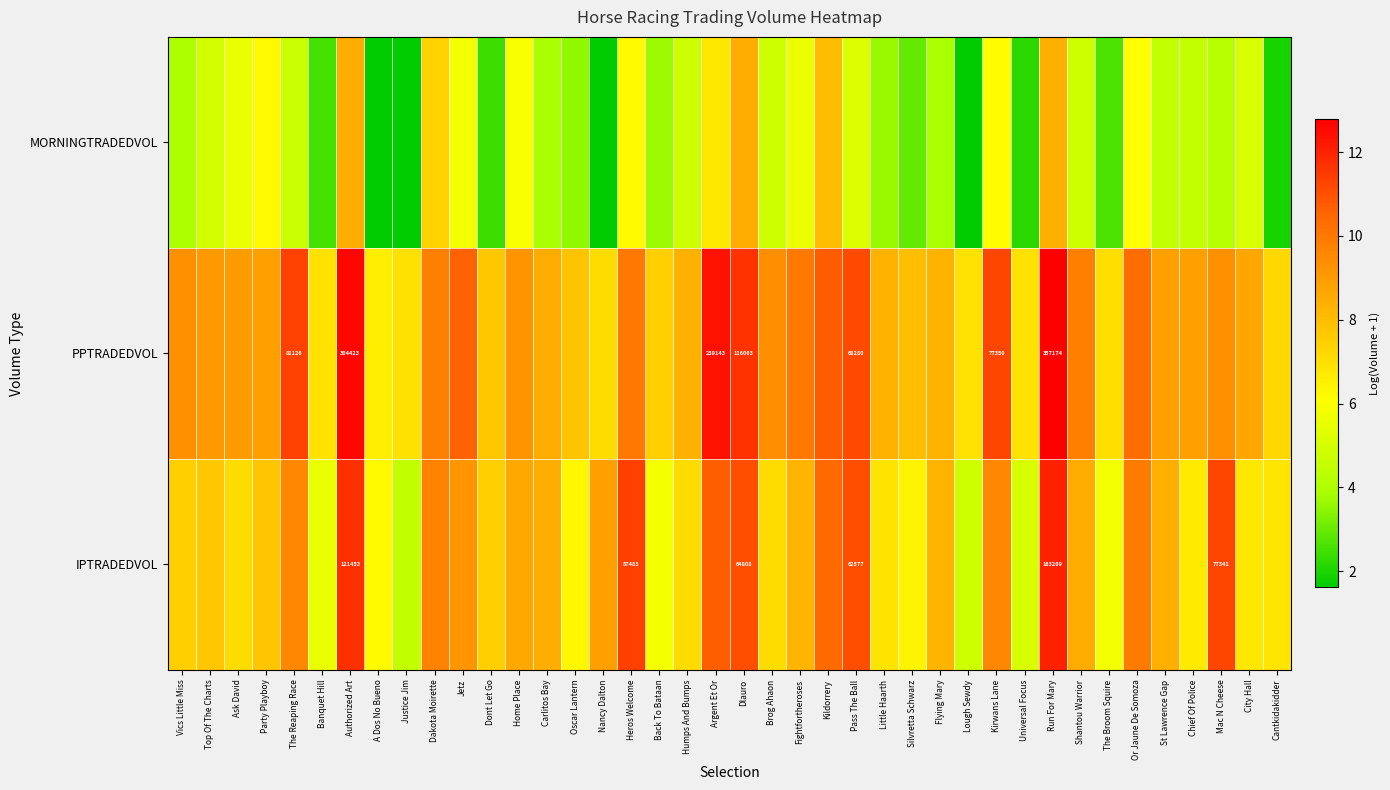

What is the difference between the MORNINGTRADEDVOL values at Kirwans Lane and Justice Jim?

4.5